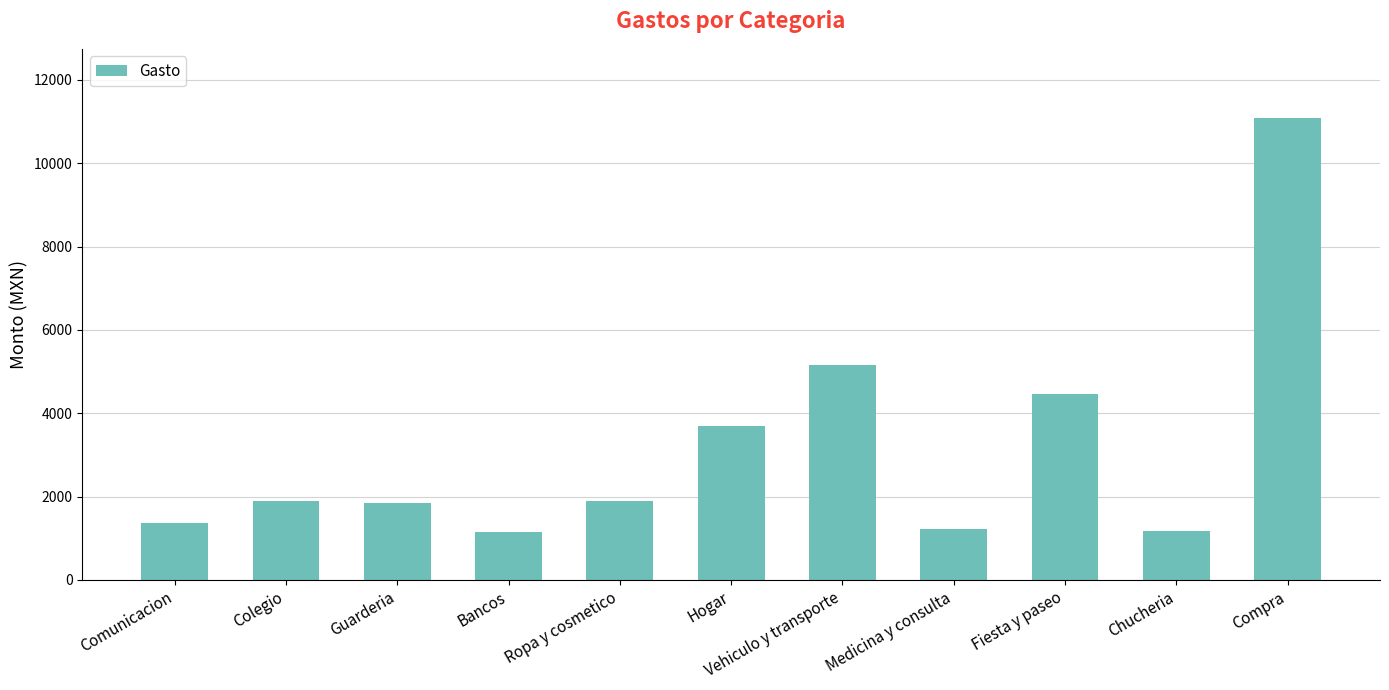

What is the change in value from Guarderia to Compra?

+9238.1